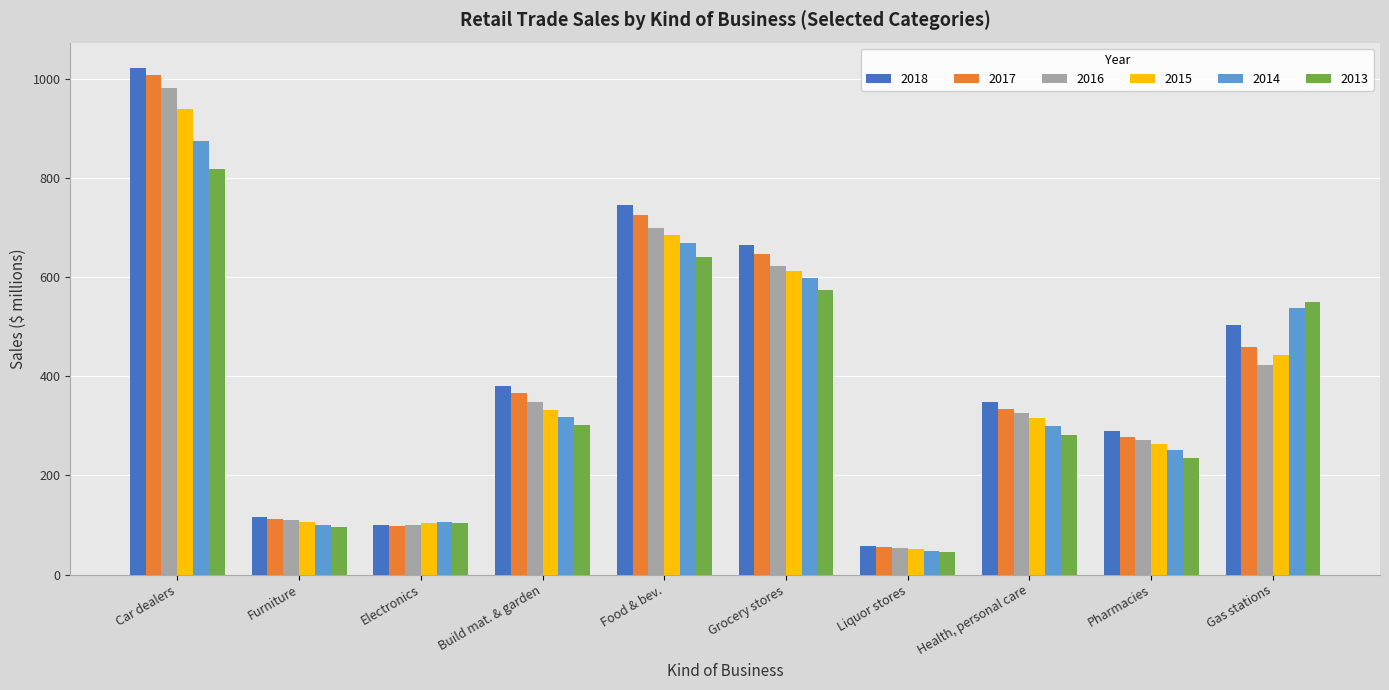

How many groups of bars are there?

10